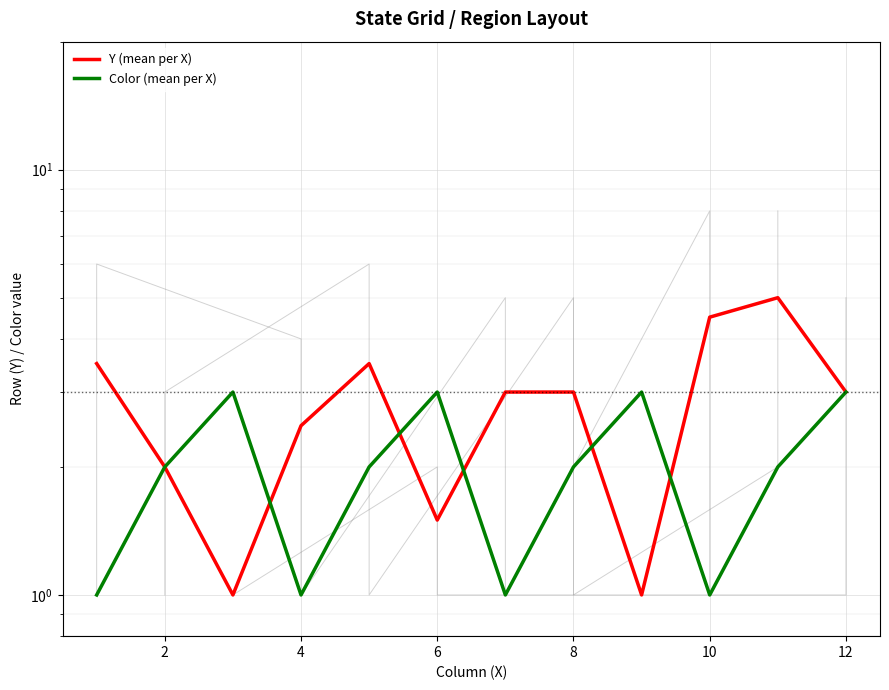

List the series in order of their peak value, highest first.

Y (mean per X), Color (mean per X)